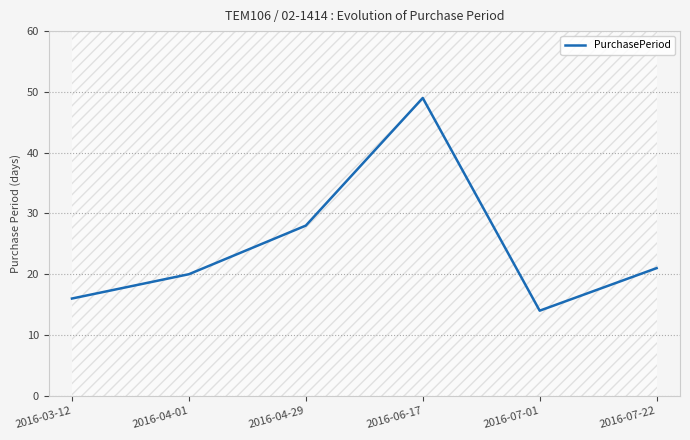

Reading left to right, list all the values displayed in this chart.

16	20	28	49	14	21